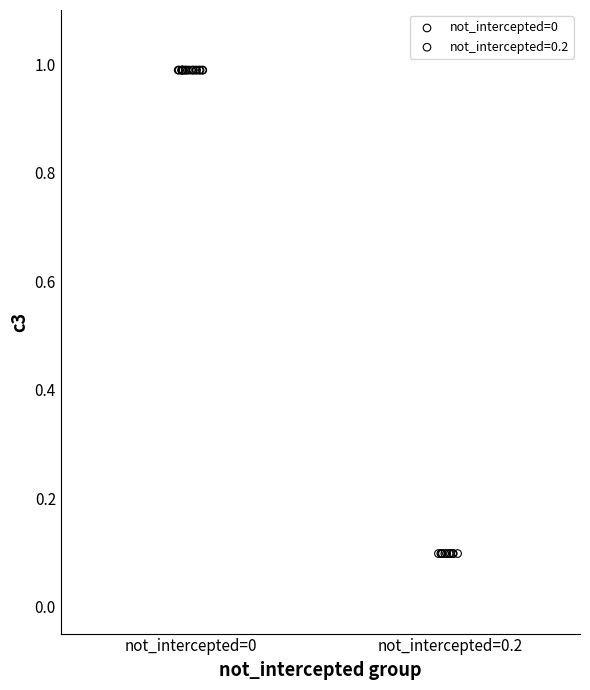

Which series contains the lowest Y value?

not_intercepted=0.2